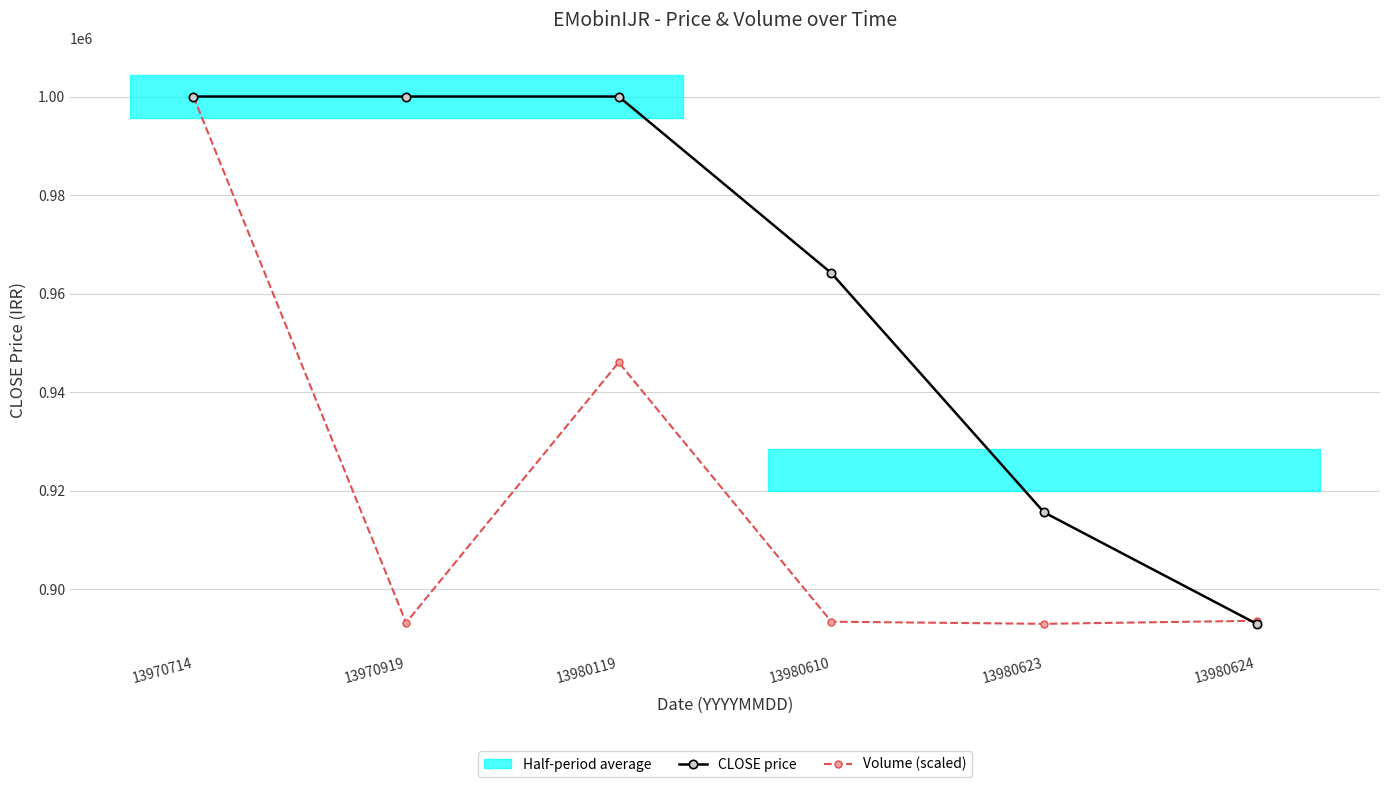

At which category does Volume (scaled) reach its first local peak?

13980119